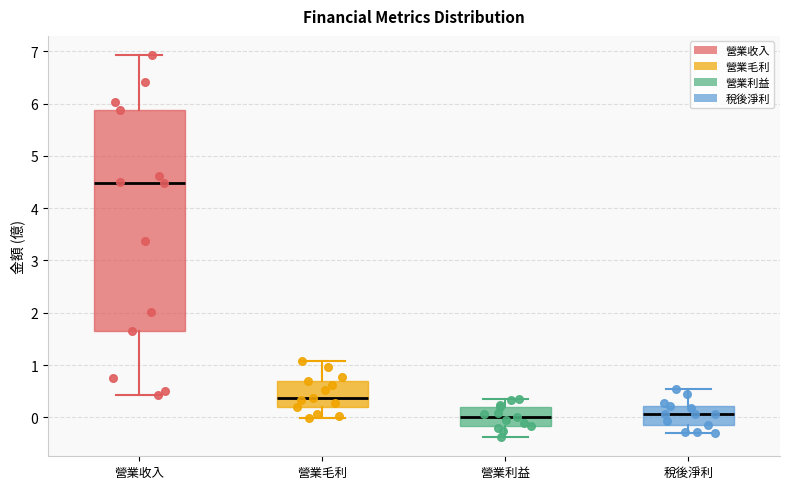

Which box is the tallest, from its lower edge to its upper edge?

營業收入